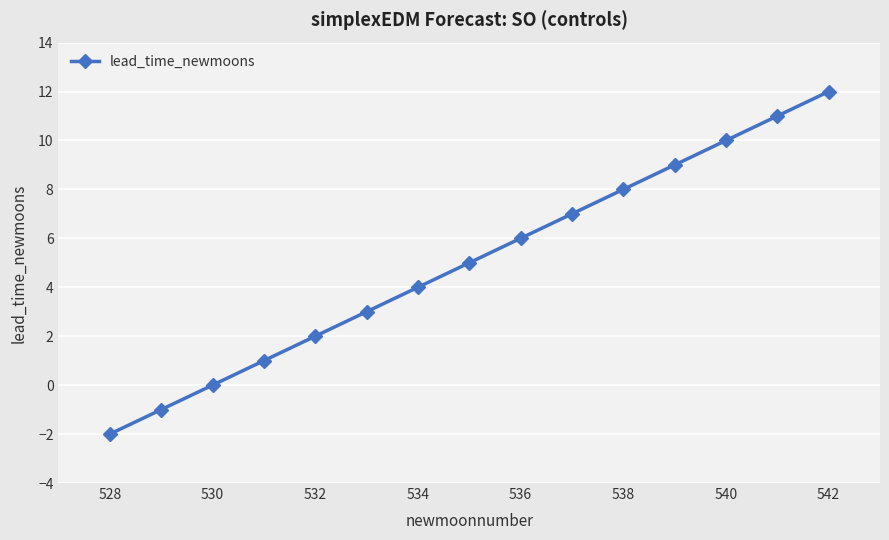

True or false: the data has more than 0 interior local peaks.

False